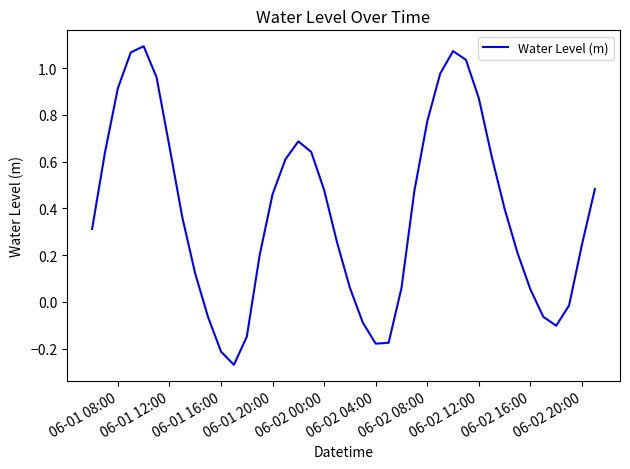

How many lines are shown in the chart?

1